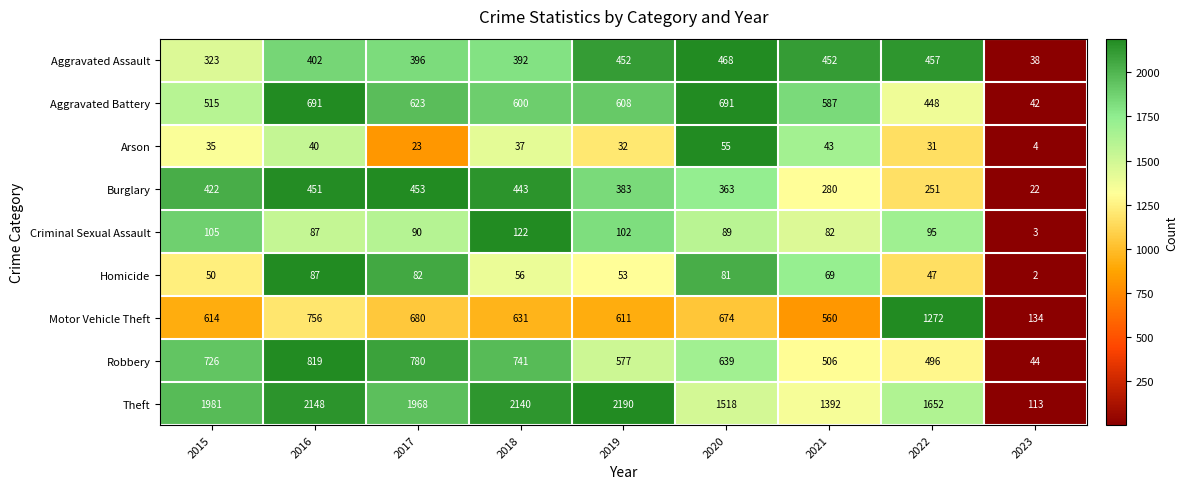

What is the sum of the Homicide values at 2020 and 2023?

83